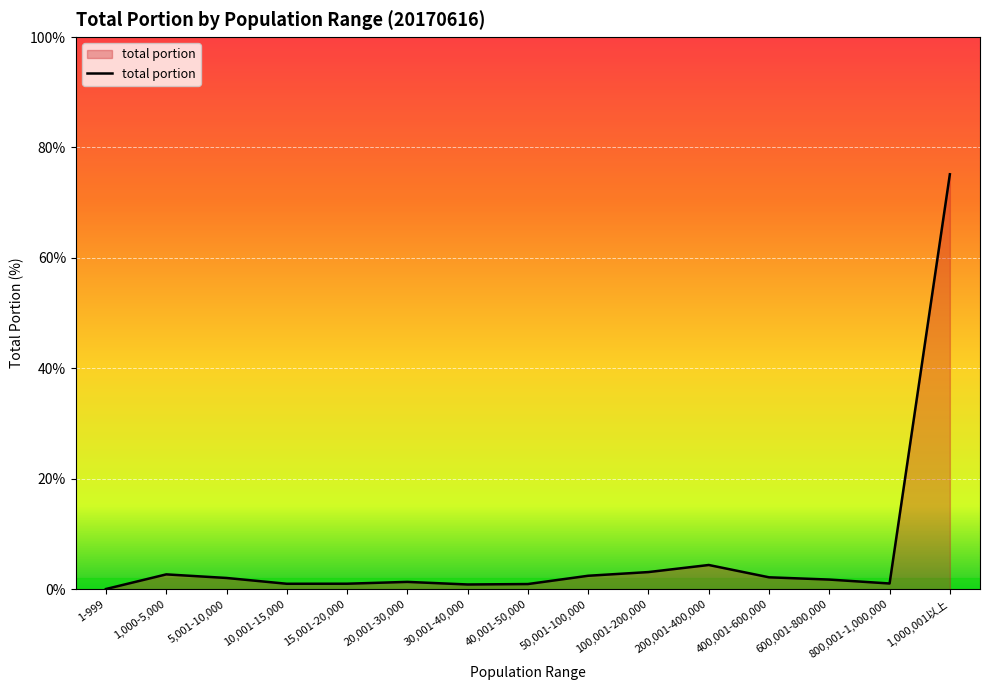

What is the maximum value shown in the chart?

75.2